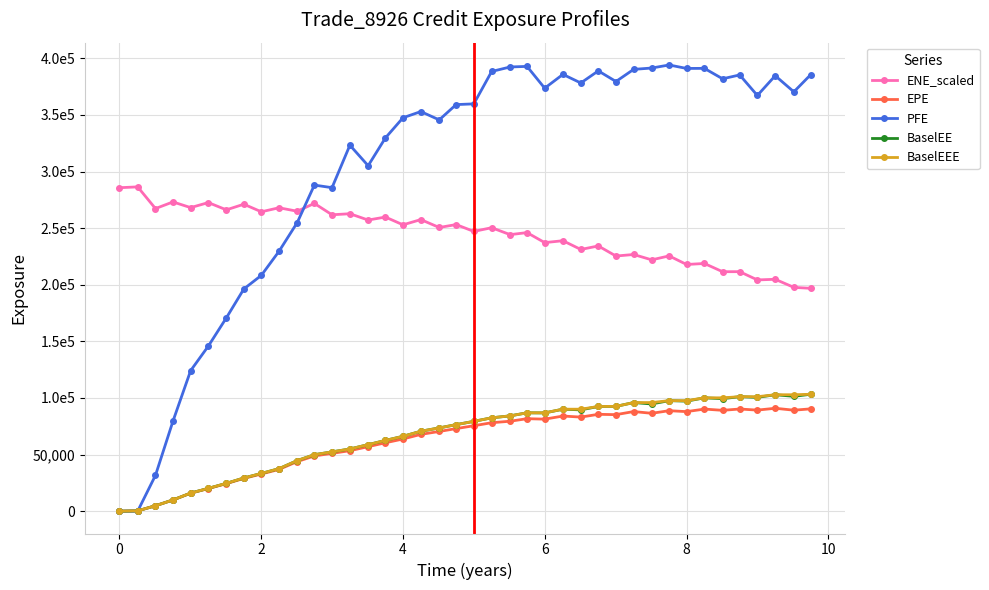

What are all the series names shown in the legend?

ENE_scaled, EPE, PFE, BaselEE, BaselEEE